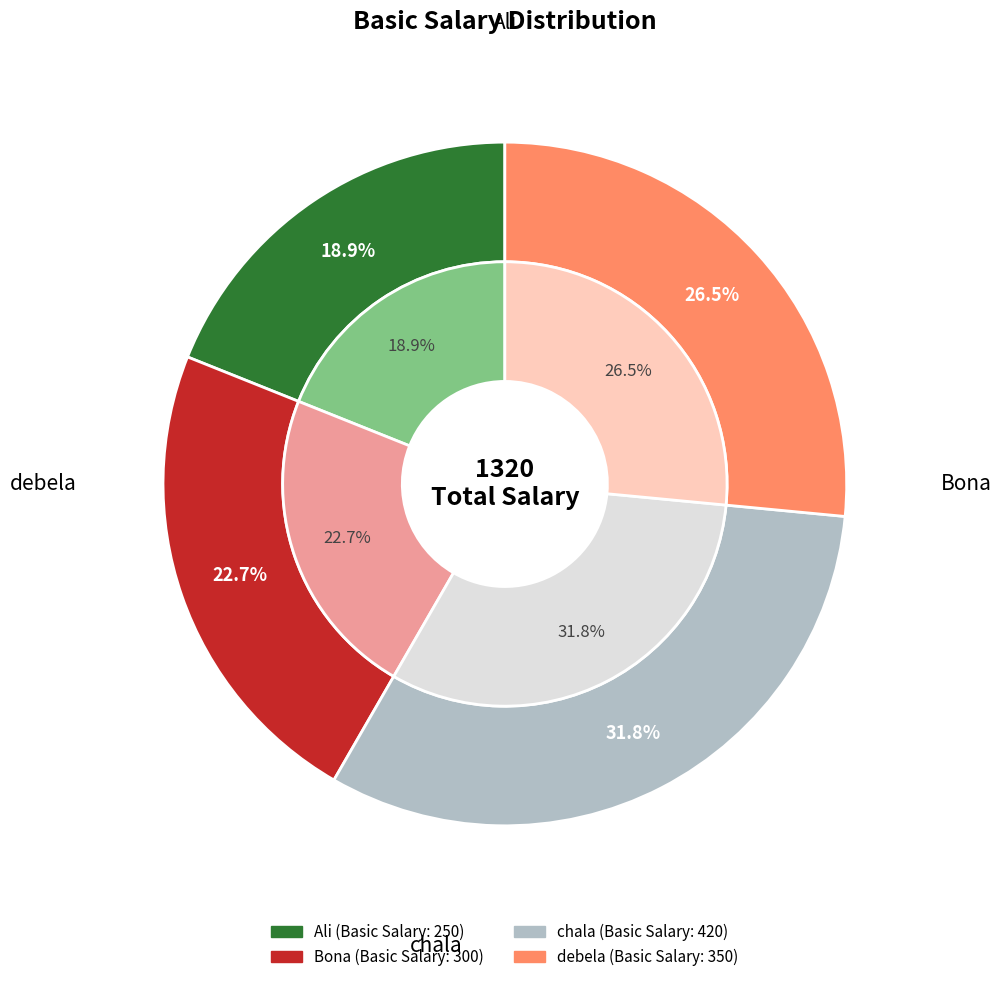

What portion of the pie excludes Bona?

77.3%